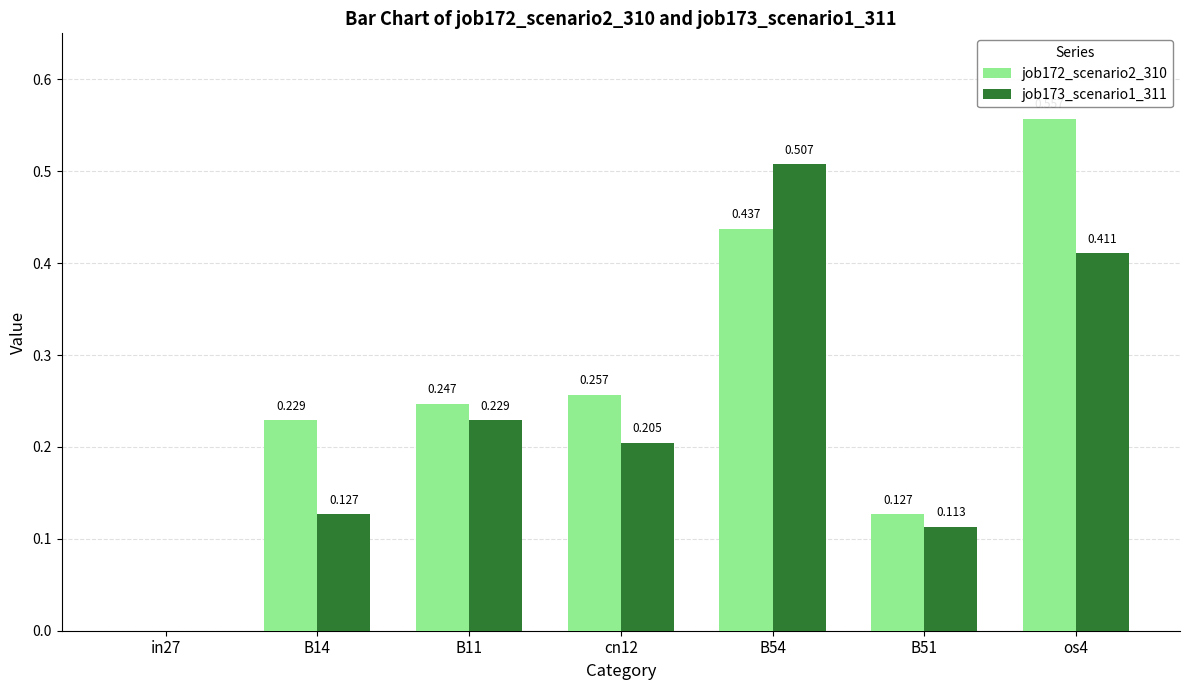

Reading left to right, what are all the values shown in this chart?

job172_scenario2_310: 0.0	0.2	0.2	0.3	0.4	0.1	0.6
job173_scenario1_311: 0.0	0.1	0.2	0.2	0.5	0.1	0.4